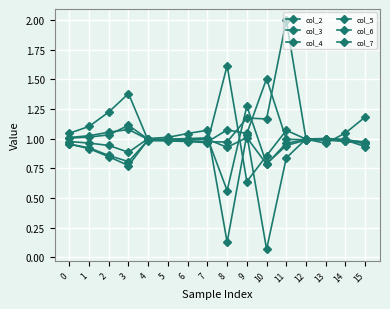

Which label corresponds to the smallest value in the chart?

10